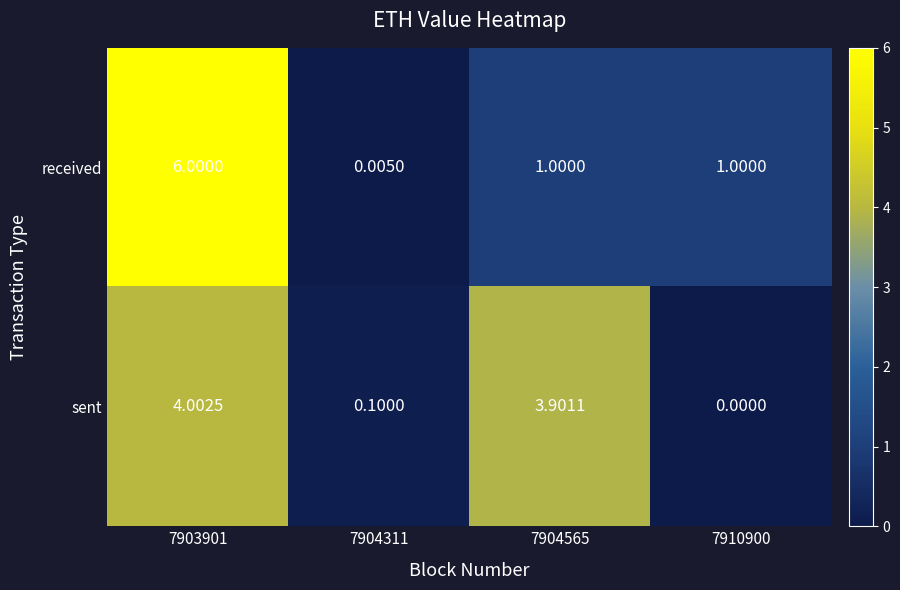

Which series has the largest total across all categories?

received